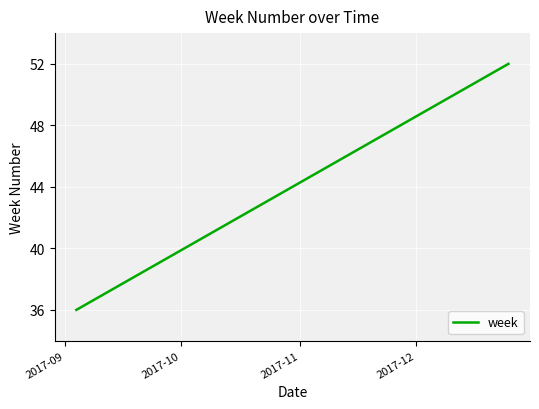

What is the difference between the maximum and minimum values?

16